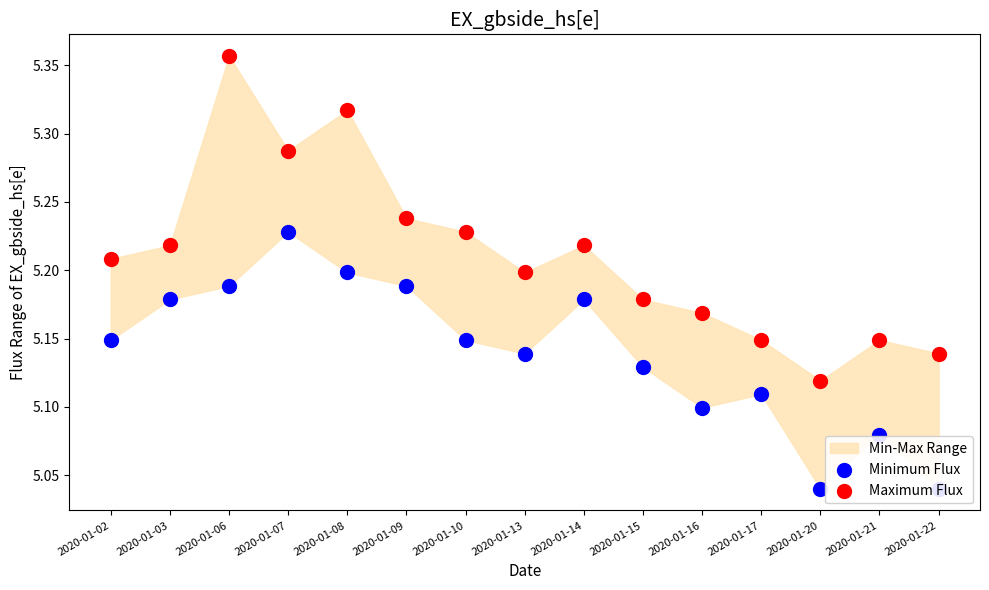

Which series contains the lowest Y value?

Minimum Flux